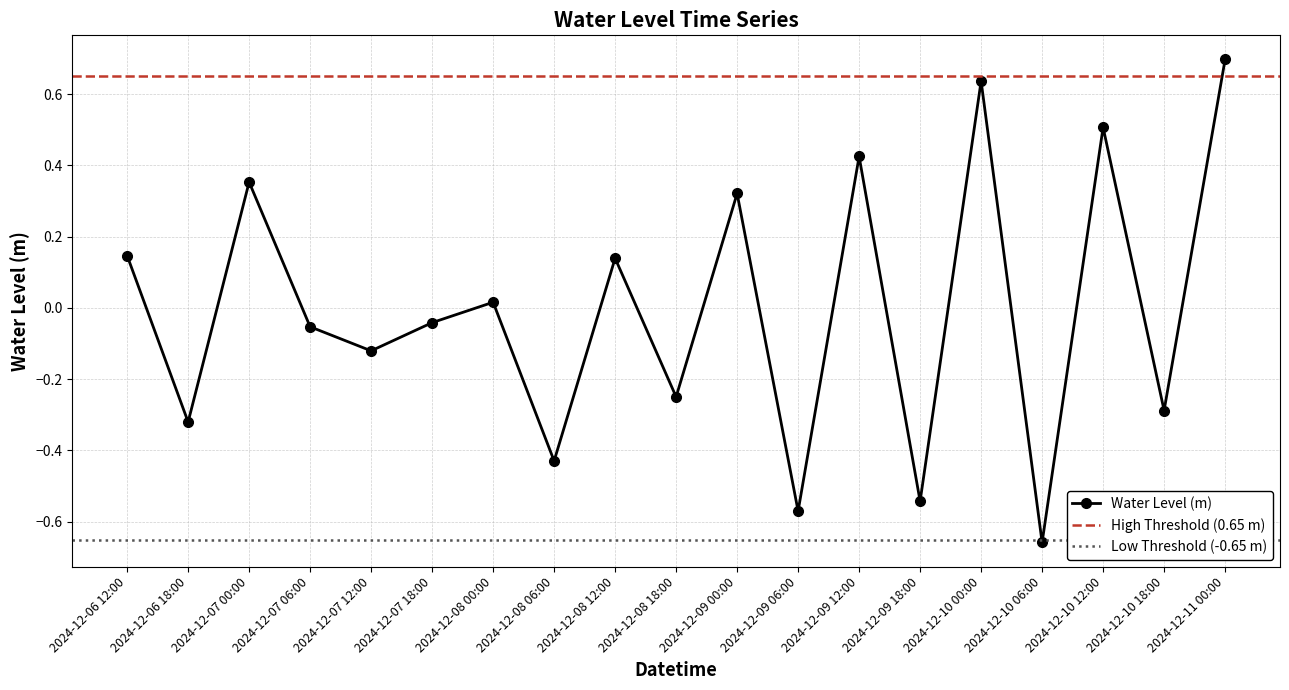

What is the value of the 8th point from the left?

-0.4